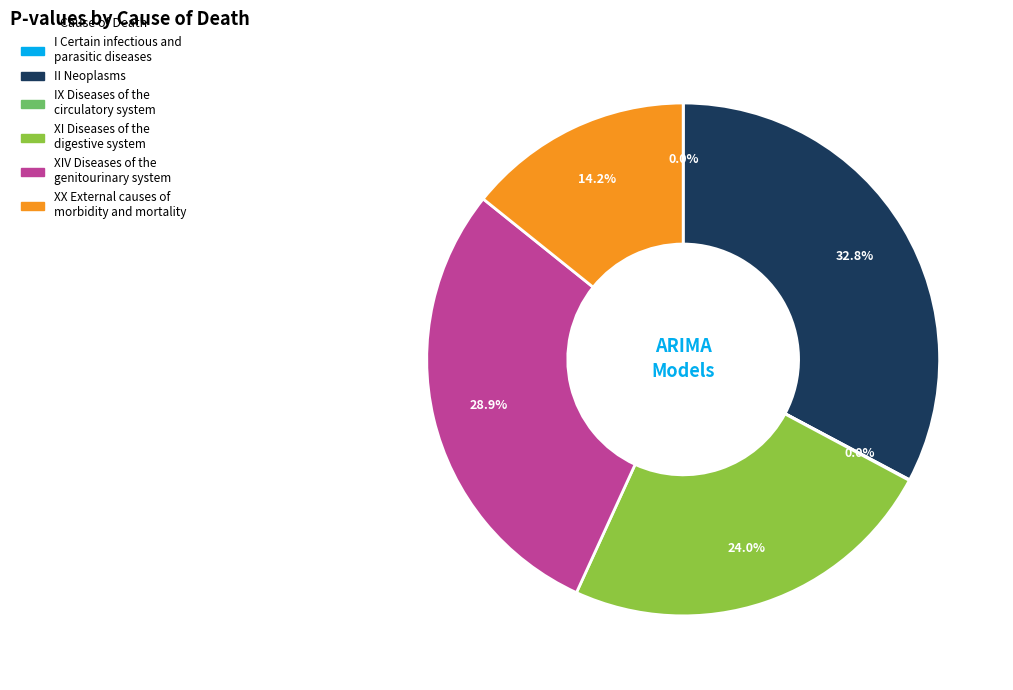

What is the total percentage of XX External causes of morbidity and mortality and II Neoplasms?

47.0%